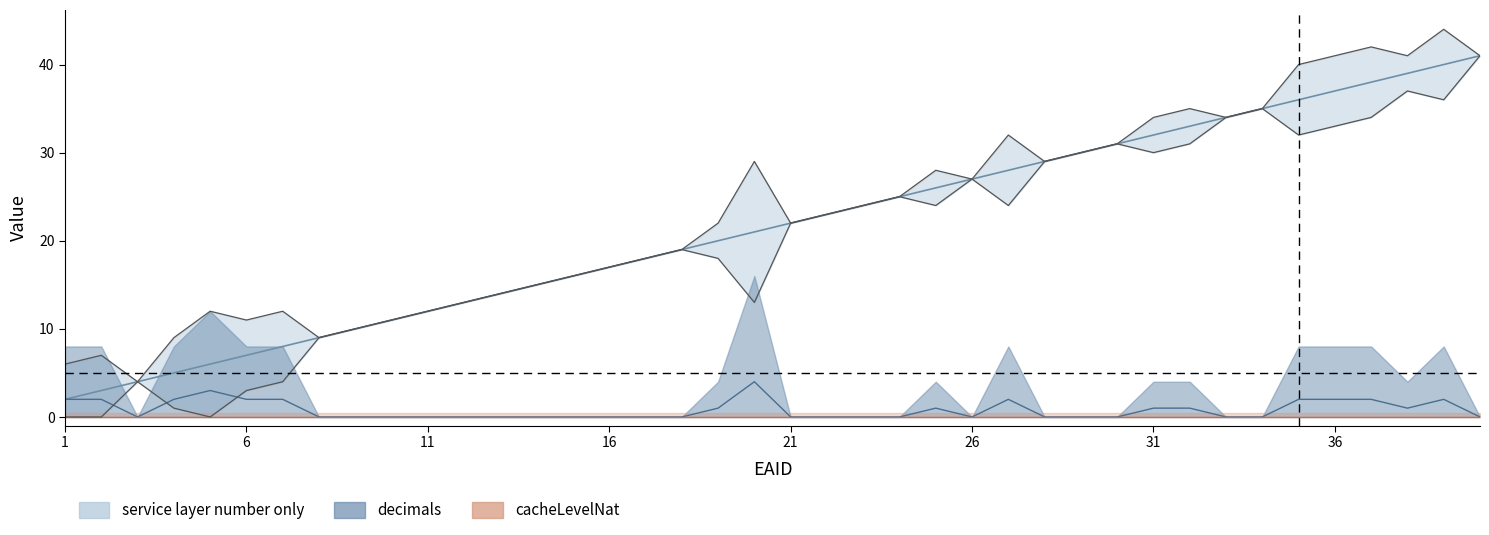

True or false: decimals and service layer number only cross at least once.

False